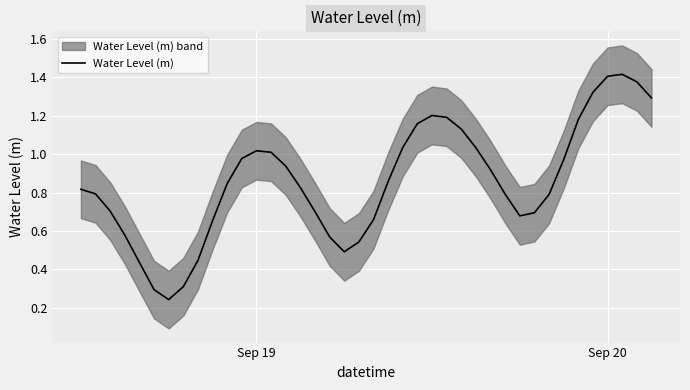

What is the value of the 12th point from the left?

1.0